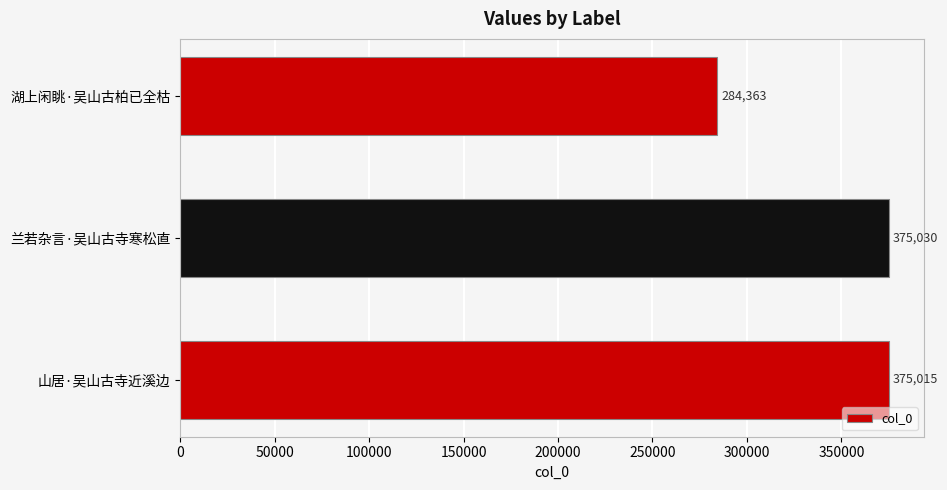

Are the bars horizontal?

Yes